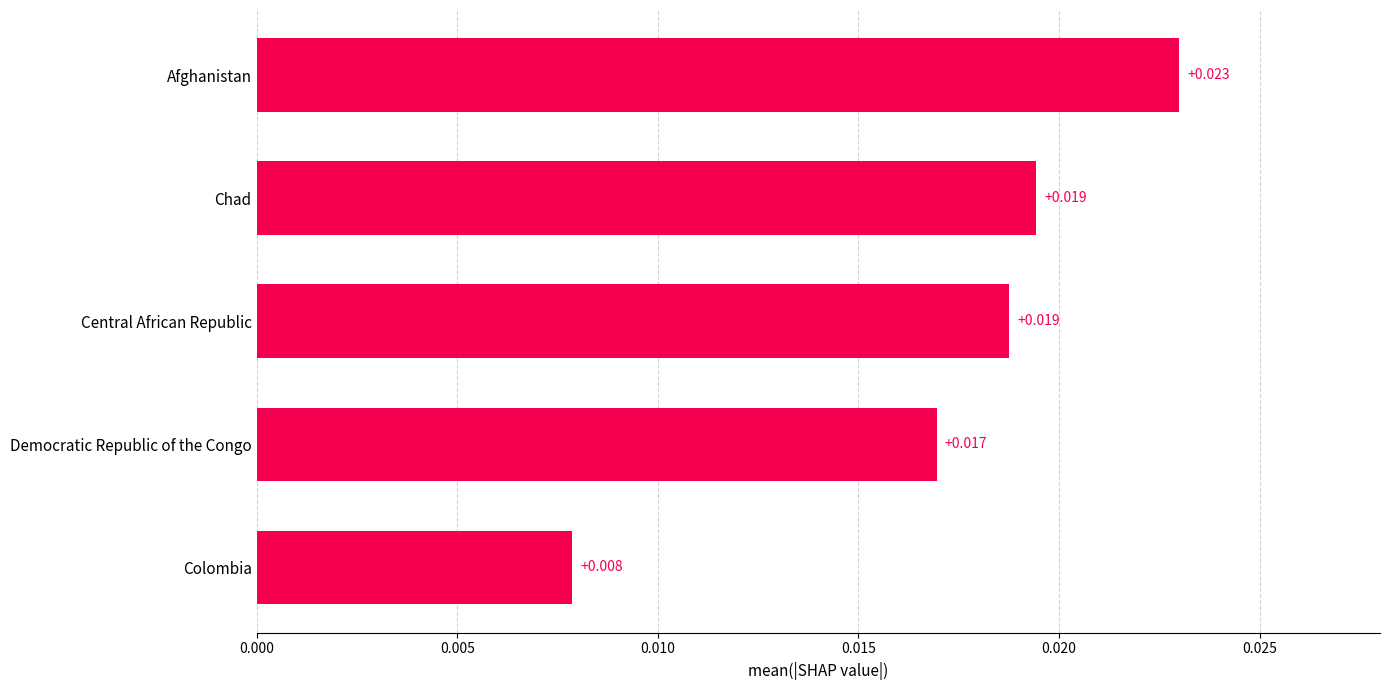

How many bars are there in total?

5